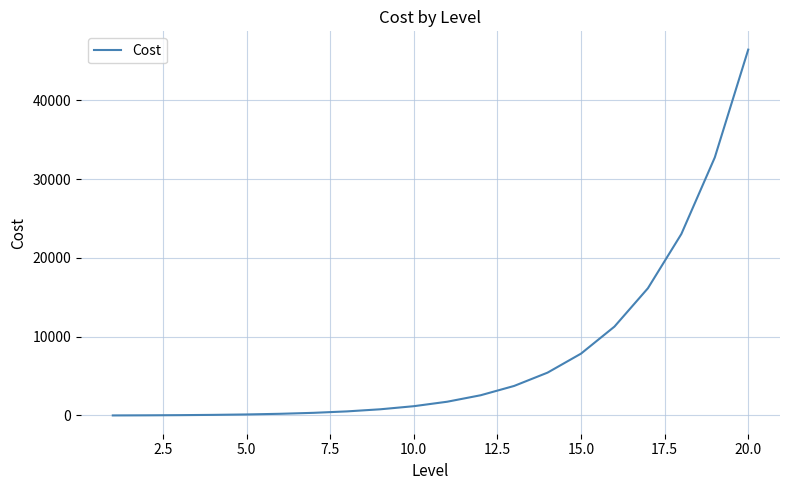

What is the greatest value displayed?

46444.4